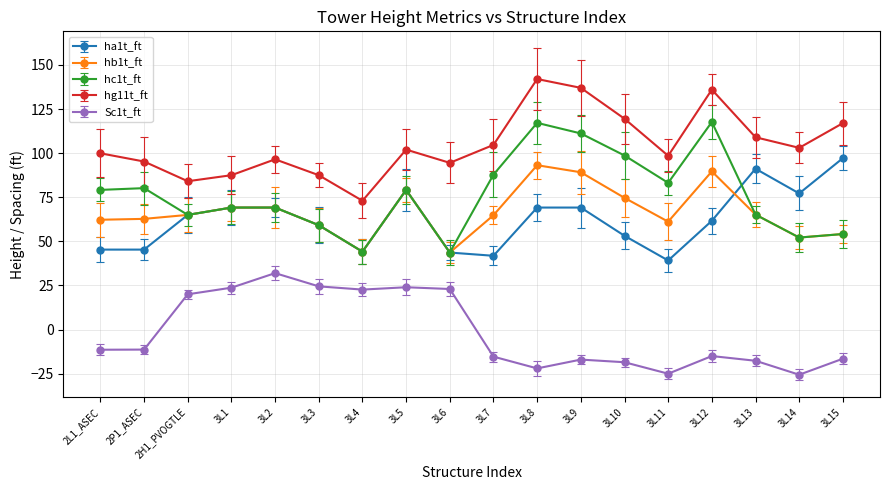

True or false: hg11t_ft and Sc1t_ft cross at least once.

False